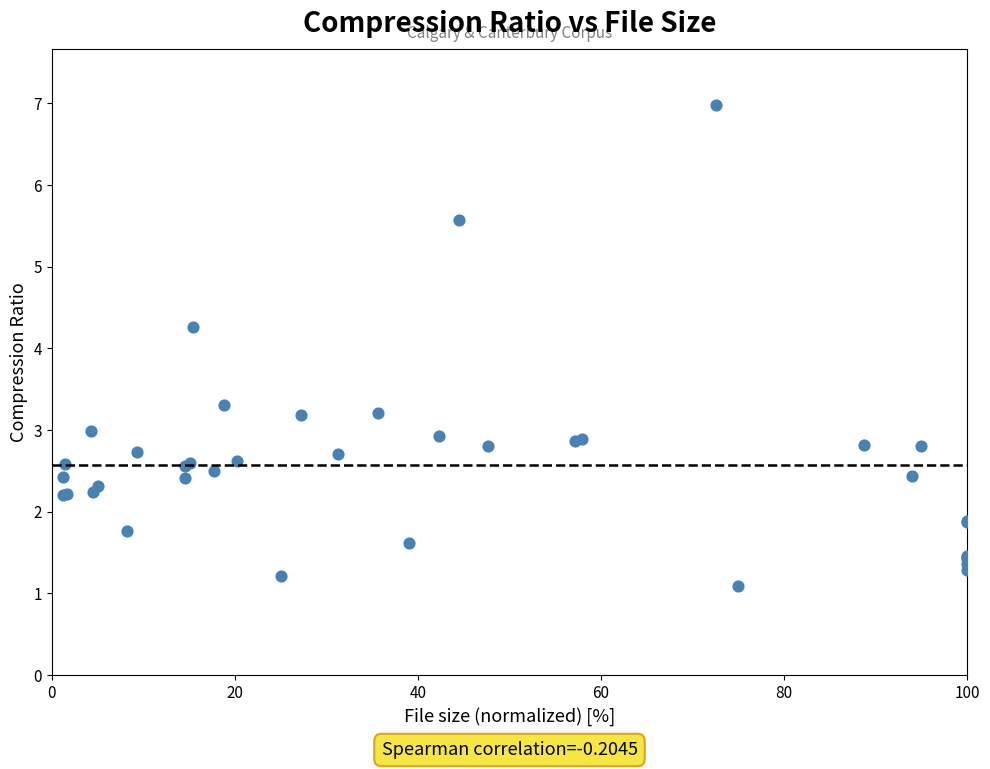

What Y value in the scatter plot is closest to 4?

4.3